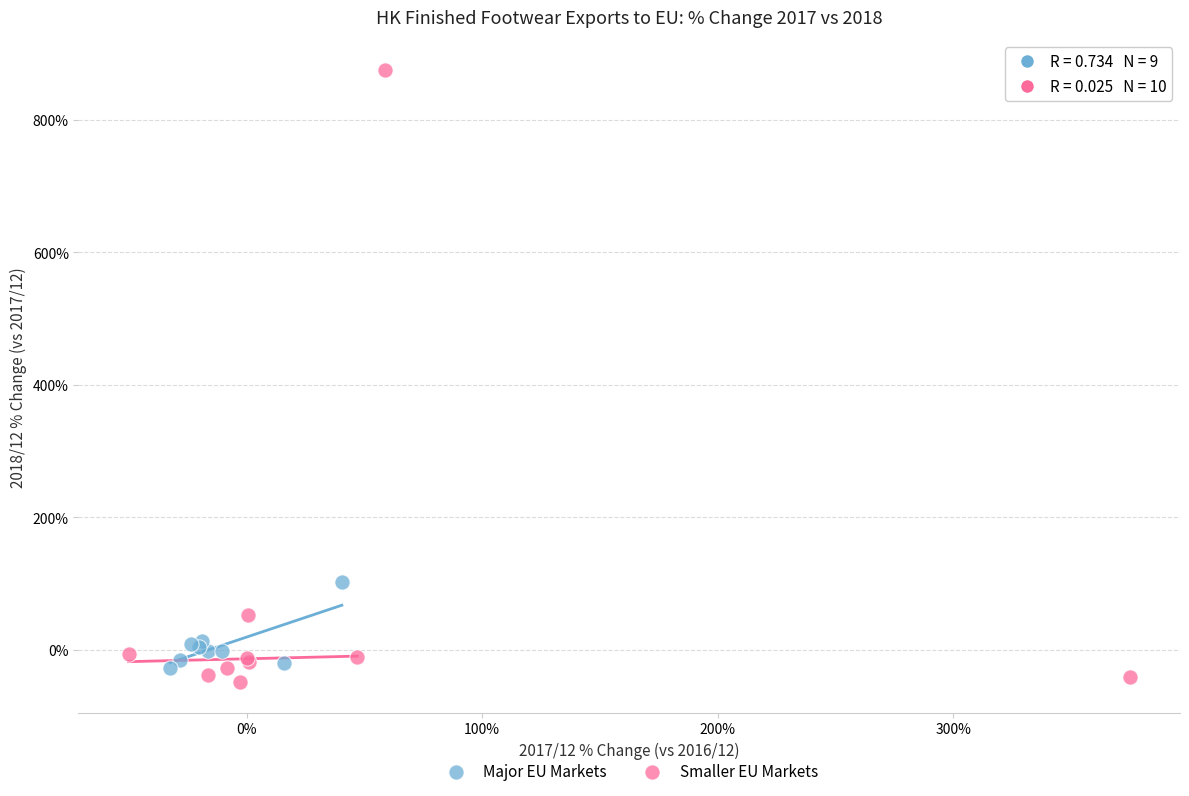

Which series contains the highest Y value?

Smaller EU Markets